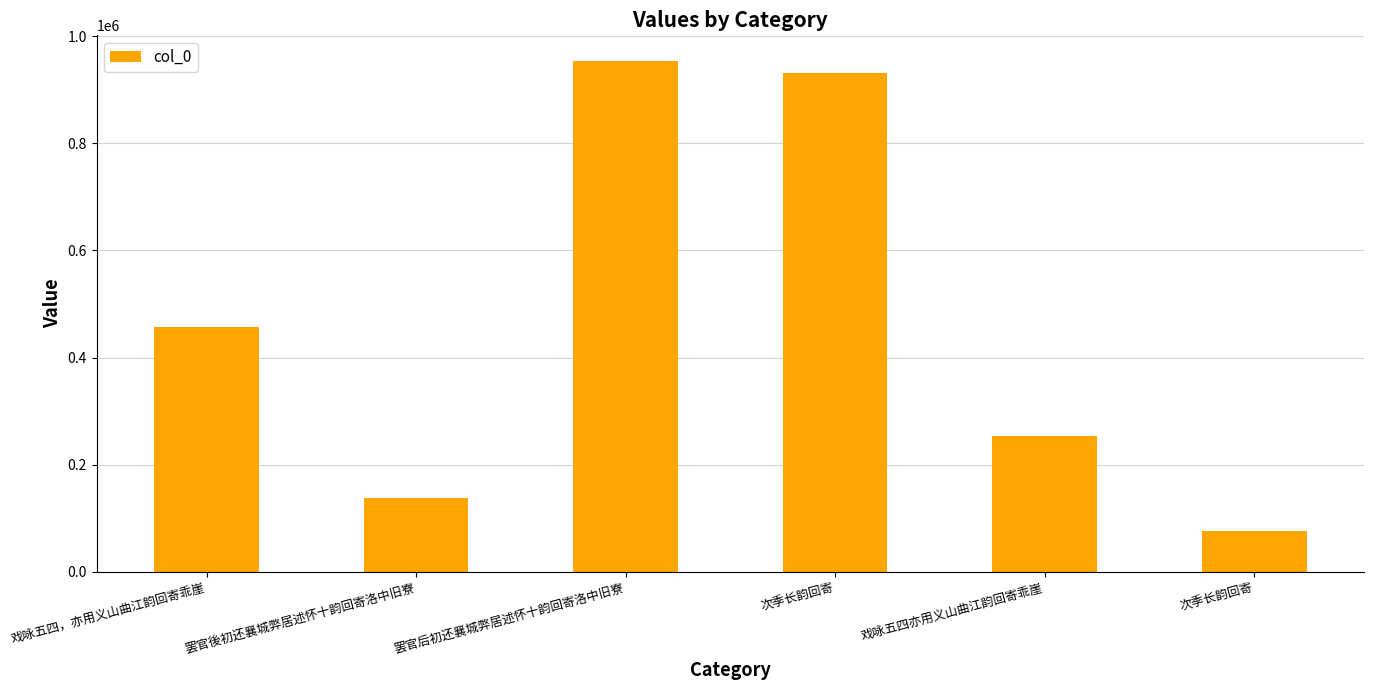

Reading left to right, transcribe all the data shown in this chart.

戏咏五四，亦用义山曲江韵回寄乖崖=457212	罢官後初还襄城弊居述怀十韵回寄洛中旧寮=137666	罢官后初还襄城弊居述怀十韵回寄洛中旧寮=954191	次季长韵回寄=931556	戏咏五四亦用义山曲江韵回寄乖崖=254327	次季长韵回寄=76361